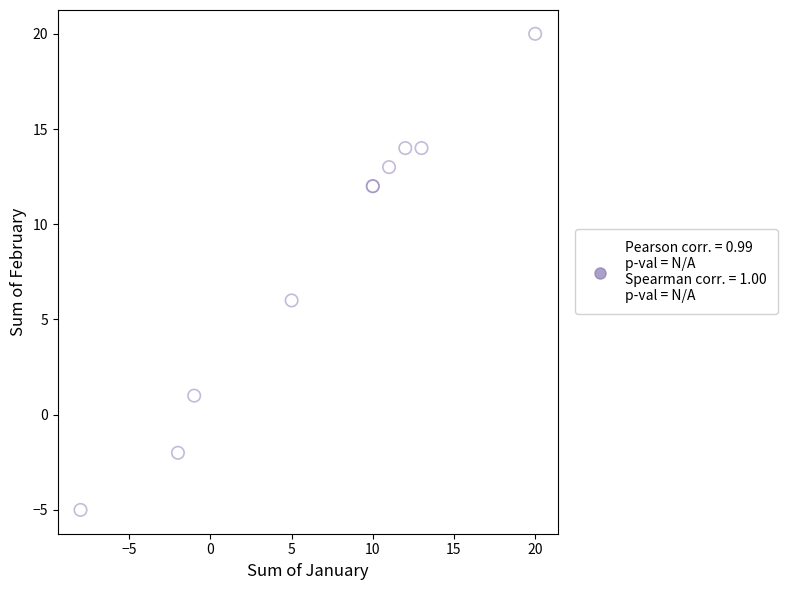

What Y value in the scatter plot is closest to 7?

6